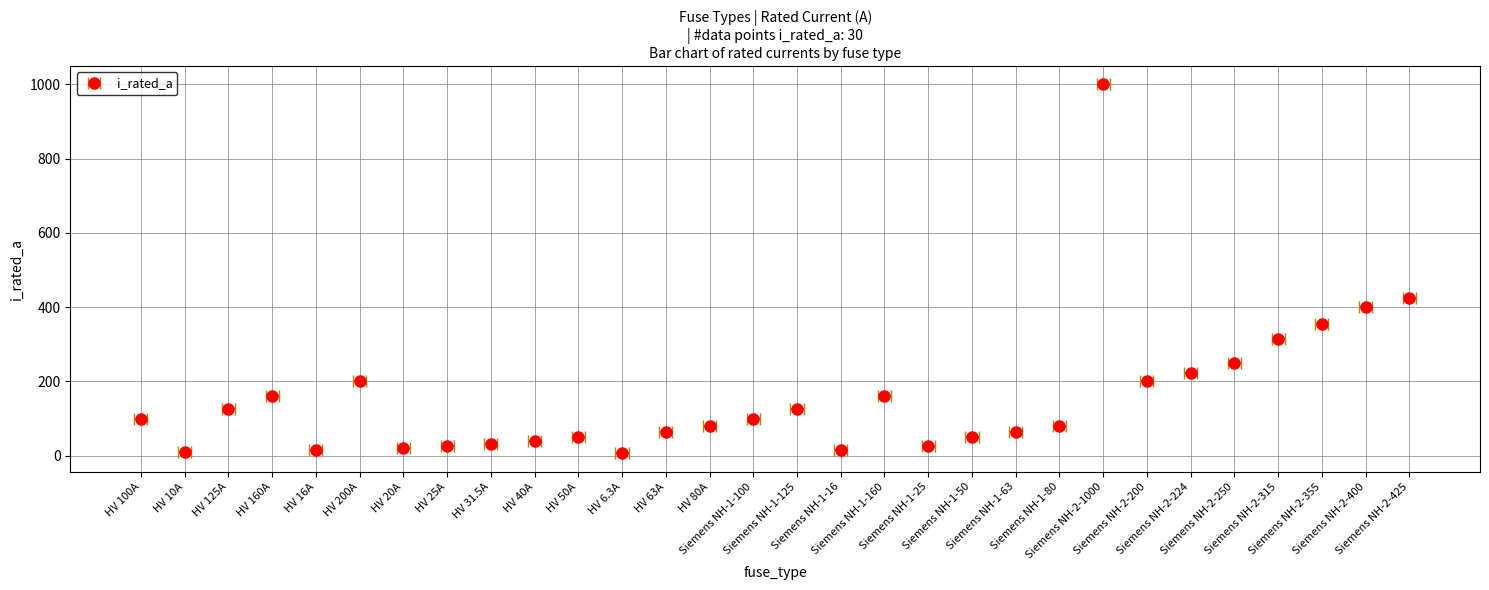

Which has a higher value, Siemens NH-1-16 or Siemens NH-1-50?

Siemens NH-1-50